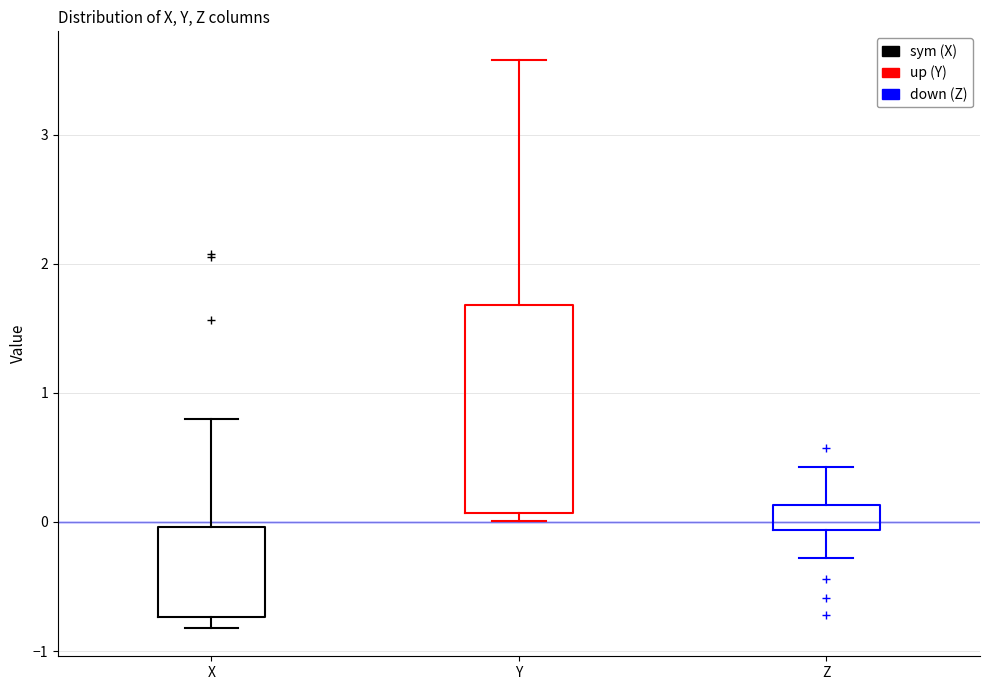

Reading left to right, transcribe this box plot: for each box, give where its median line is, the range the box spans, and where its two whiskers end, as read against the y-axis. The values are not printed on the chart, so give them approximately, as read against the axis.

X: median -0.1, box -0.7 to 0.0, whiskers -0.8 to 0.8
Y: median 1.4, box 0.1 to 1.7, whiskers 0.0 to 3.6
Z: median 0.0, box -0.1 to 0.1, whiskers -0.3 to 0.4